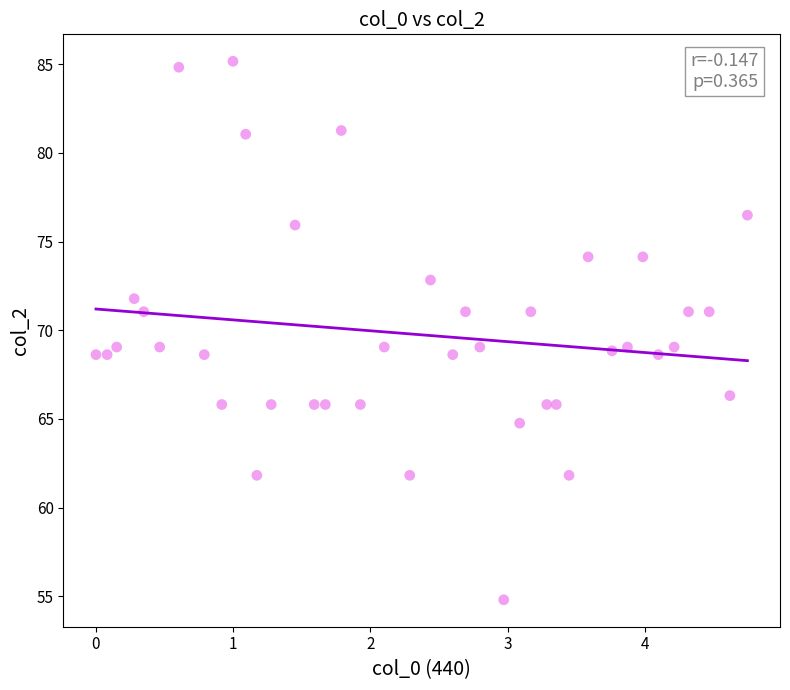

What is the range of X values (max minus min)?

4.7